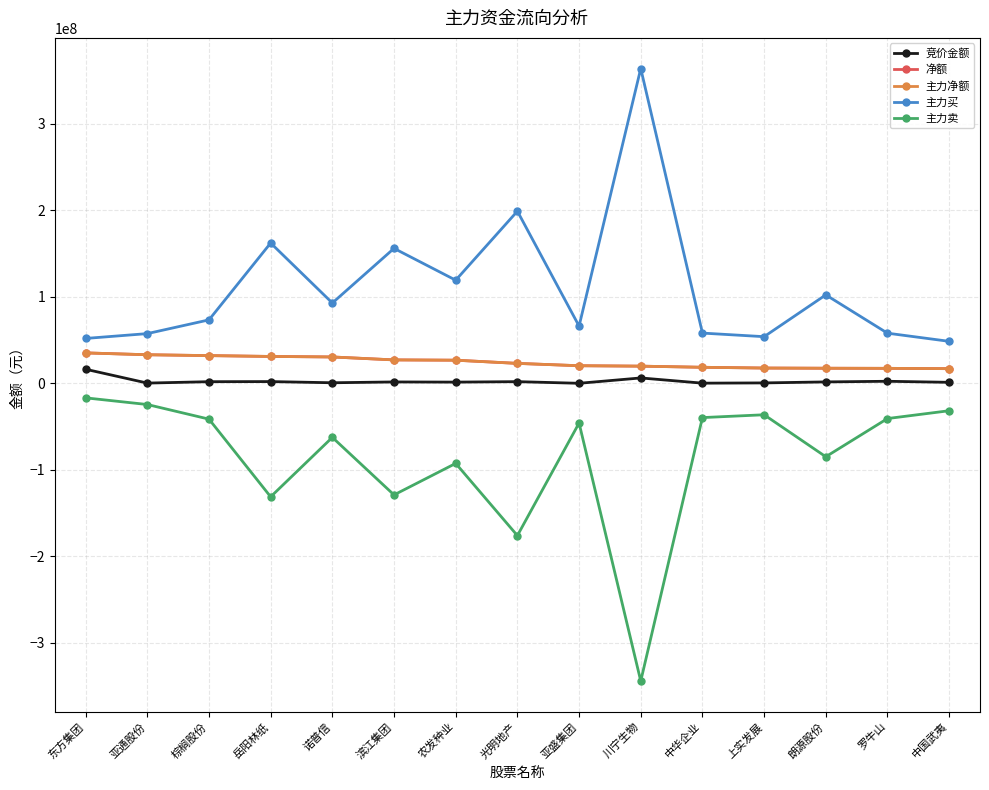

Does the chart have visible grid lines?

Yes